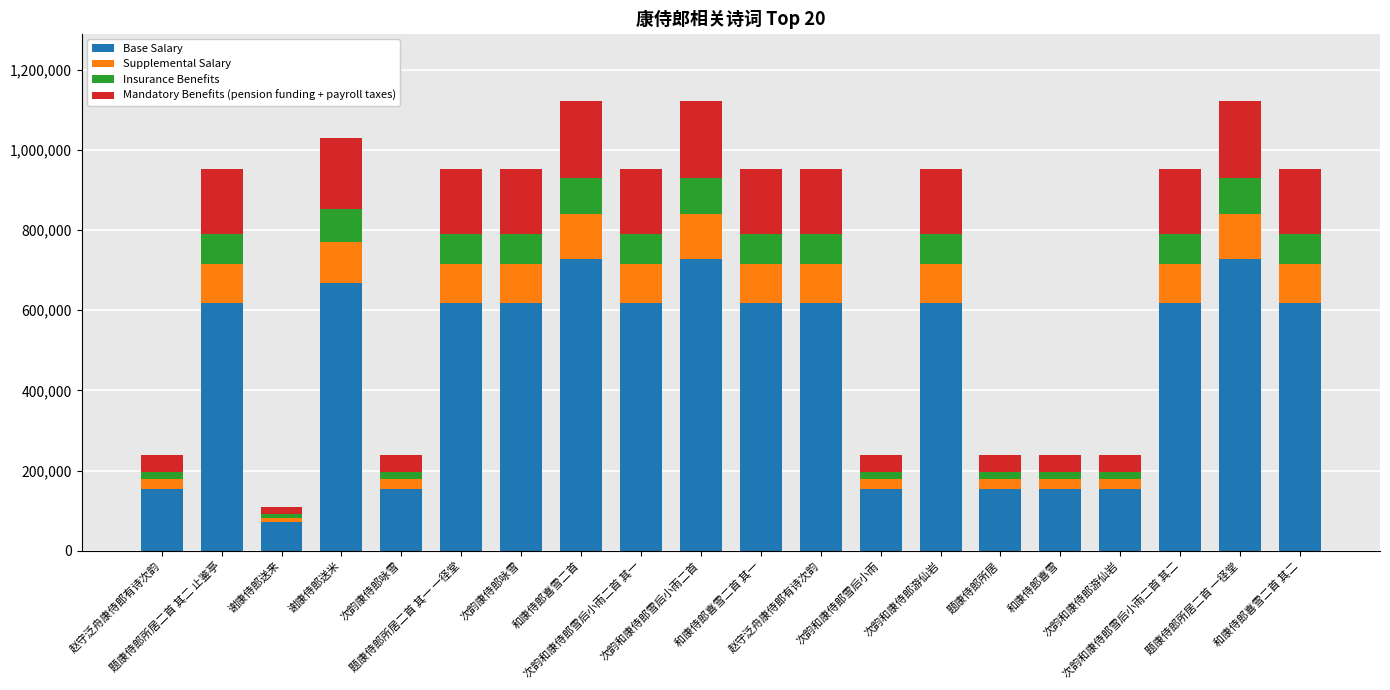

Are the bars horizontal?

No